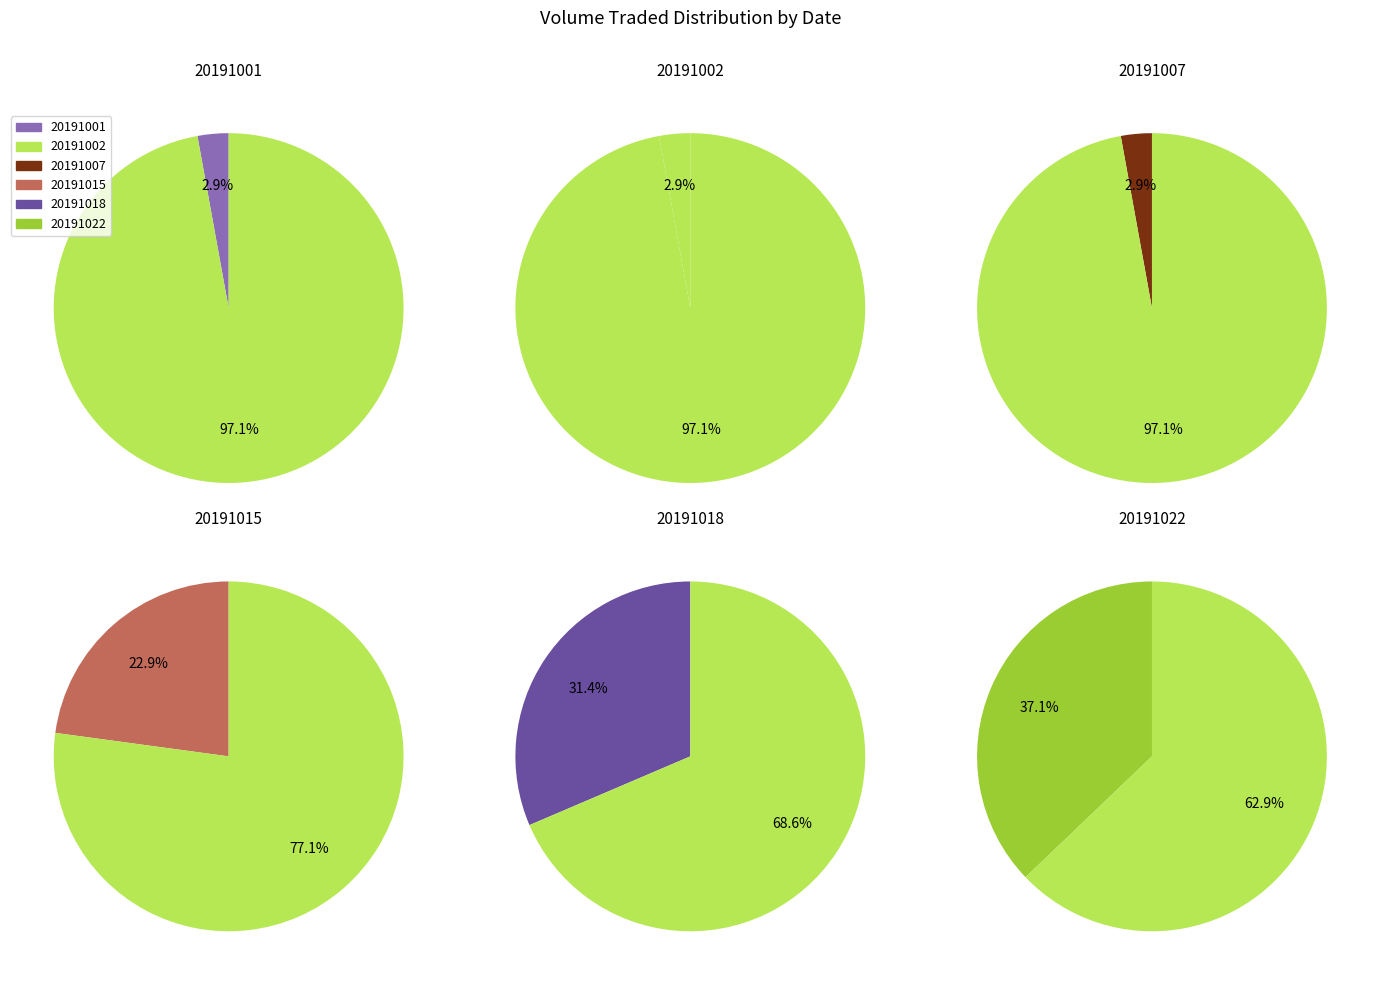

To the nearest percent, what is the combined percentage of 20191015 and 20191001?

26%